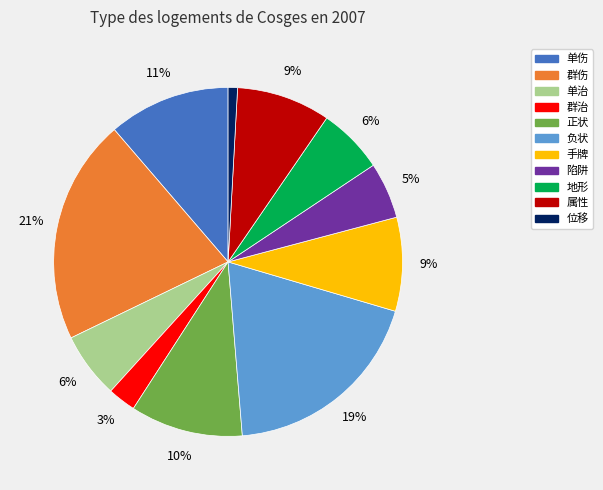

Between 属性 and 负状, which is larger?

负状